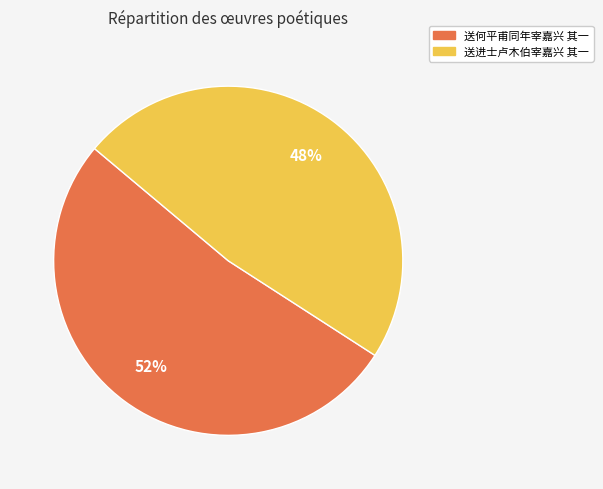

What is the ratio of the value at 送何平甫同年宰嘉兴 其一 to the value at 送进士卢木伯宰嘉兴 其一?

1.1